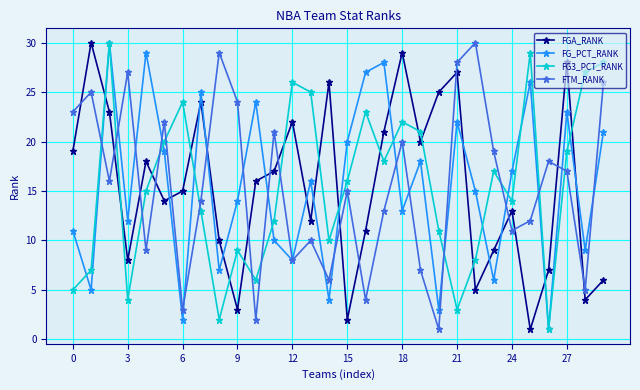

True or false: FG3_PCT_RANK and FGA_RANK intersect in this chart.

True